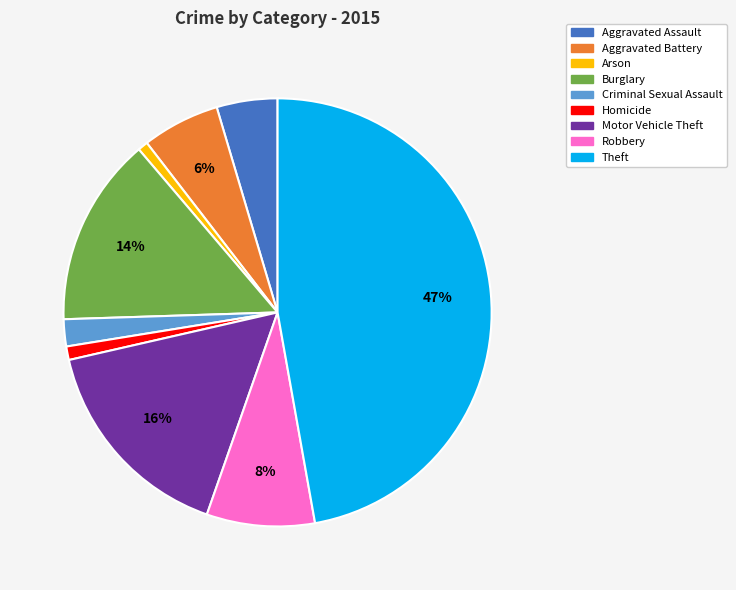

Between Homicide and Burglary, which is larger?

Burglary